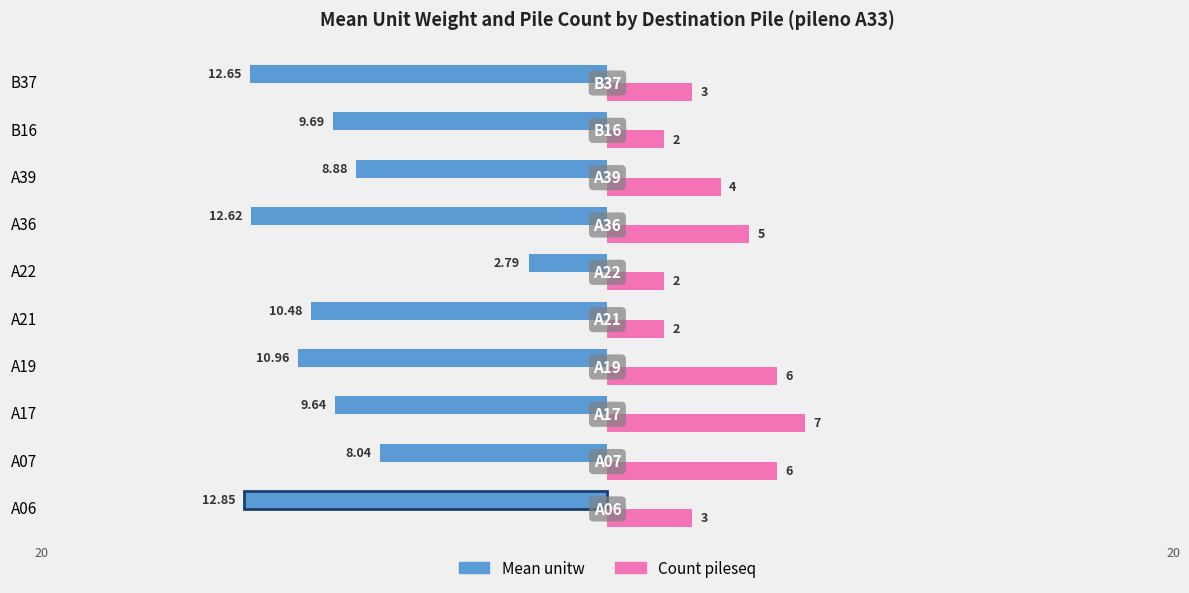

What is the smallest value displayed?

-12.8